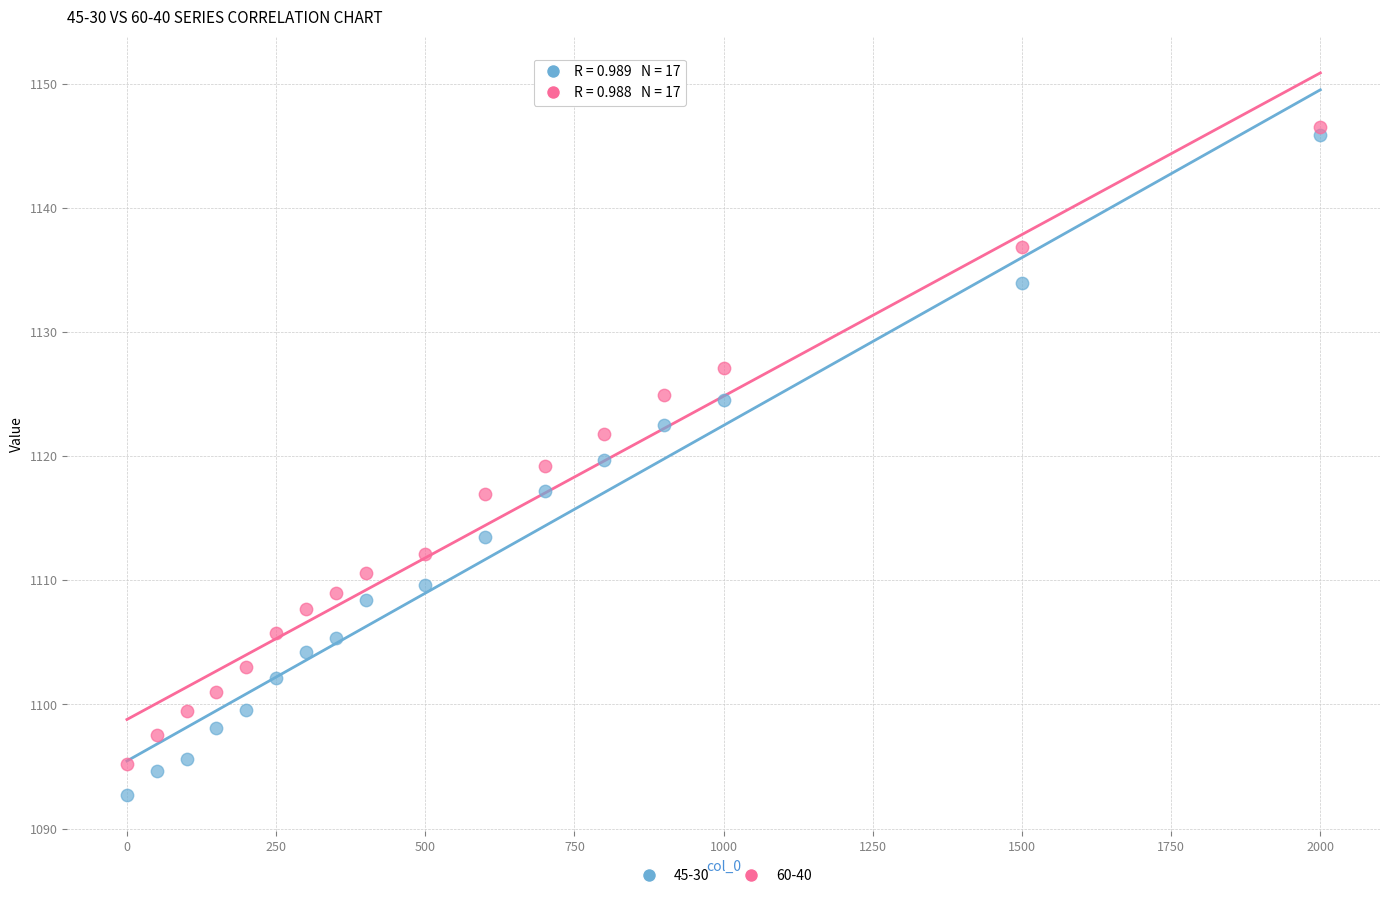

What are all the series names shown in the legend?

45-30, 60-40